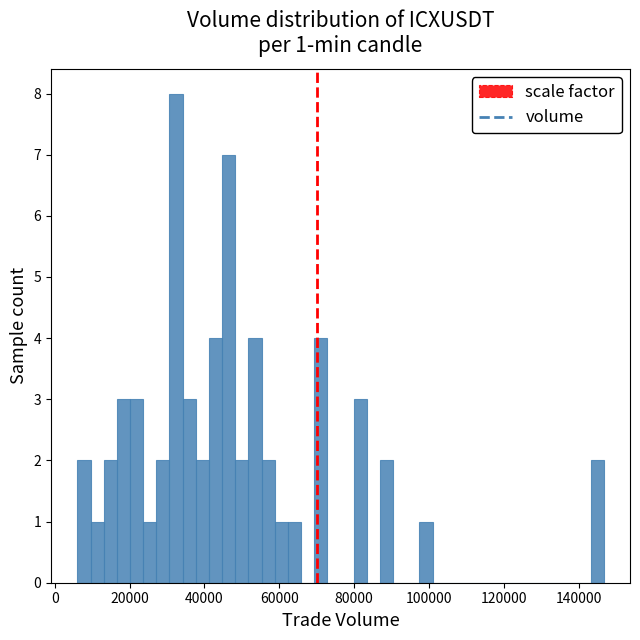

Around what value on the x-axis is the tallest bar? Give the approximate position of its centre, as read against the axis.

32000